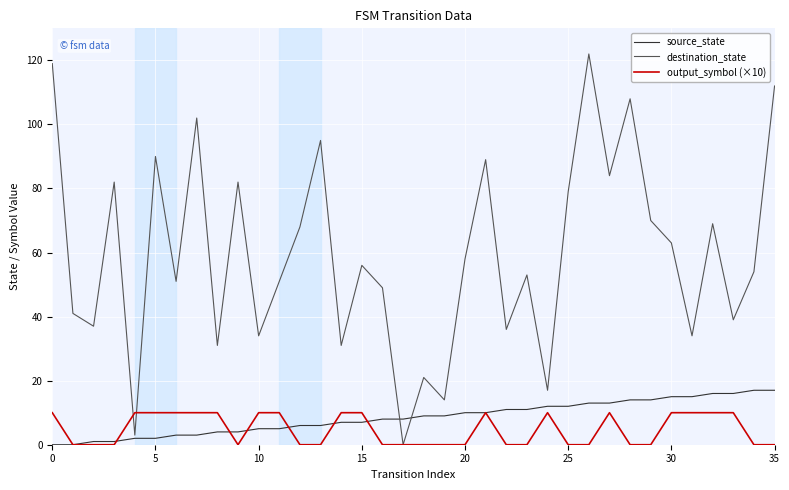

Rank the series by their maximum value, from lowest to highest.

output_symbol (×10), source_state, destination_state